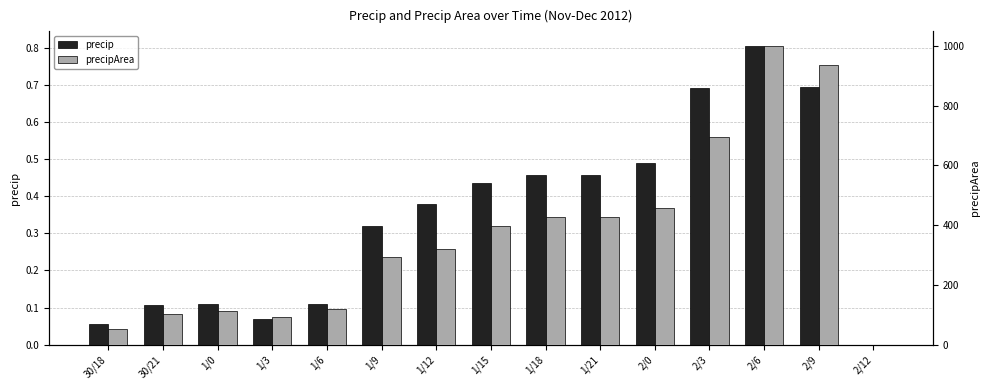

Reading left to right, what are all the values shown in this chart?

precip: 30/18=0.1	30/21=0.1	1/0=0.1	1/3=0.1	1/6=0.1	1/9=0.3	1/12=0.4	1/15=0.4	1/18=0.5	1/21=0.5	2/0=0.5	2/3=0.7	2/6=0.8	2/9=0.7	2/12=0.0
precipArea: 30/18=52.0	30/21=101.0	1/0=113.0	1/3=91.0	1/6=120.0	1/9=295.0	1/12=319.0	1/15=398.0	1/18=426.0	1/21=428.0	2/0=459.0	2/3=695.0	2/6=999.0	2/9=935.0	2/12=0.0